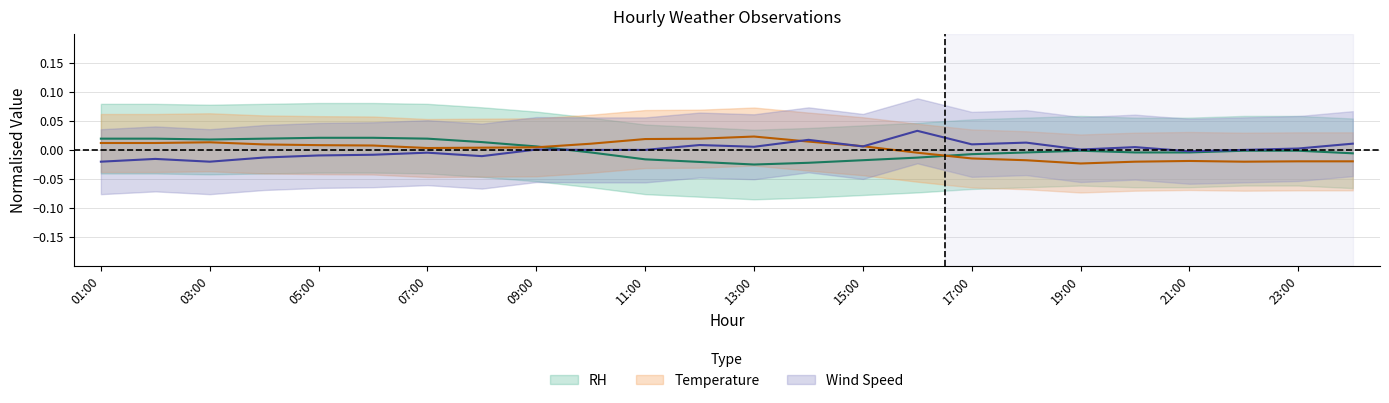

How many data points in RH are less than 0?

15